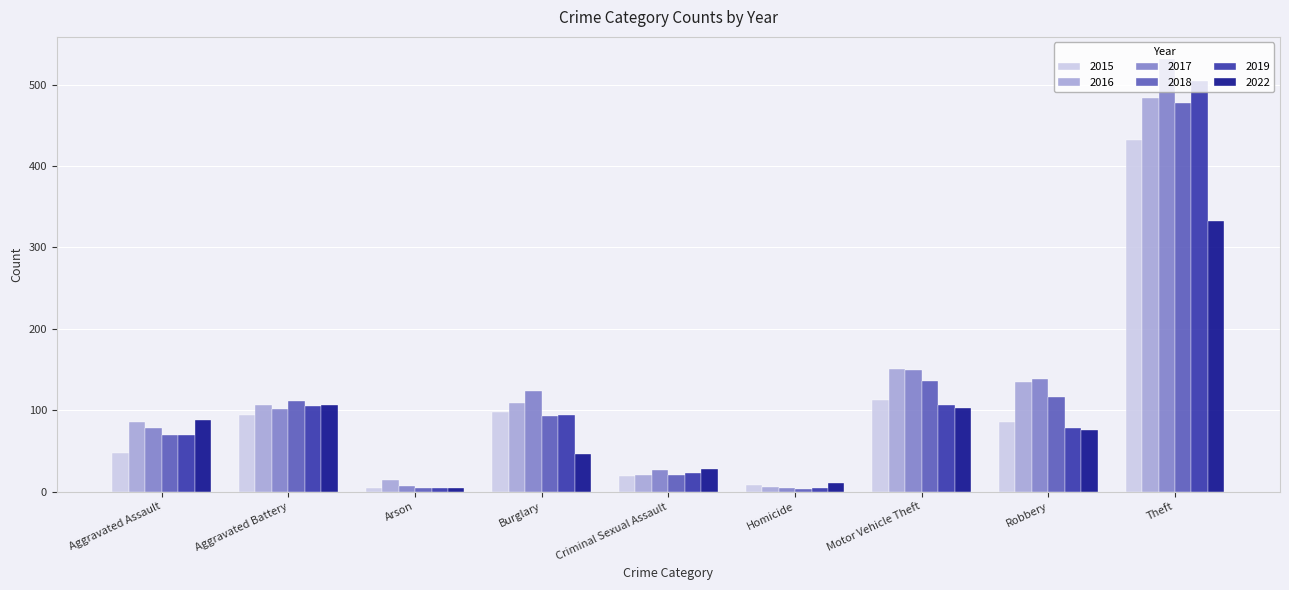

What is the total value across all series at Aggravated Assault?

438